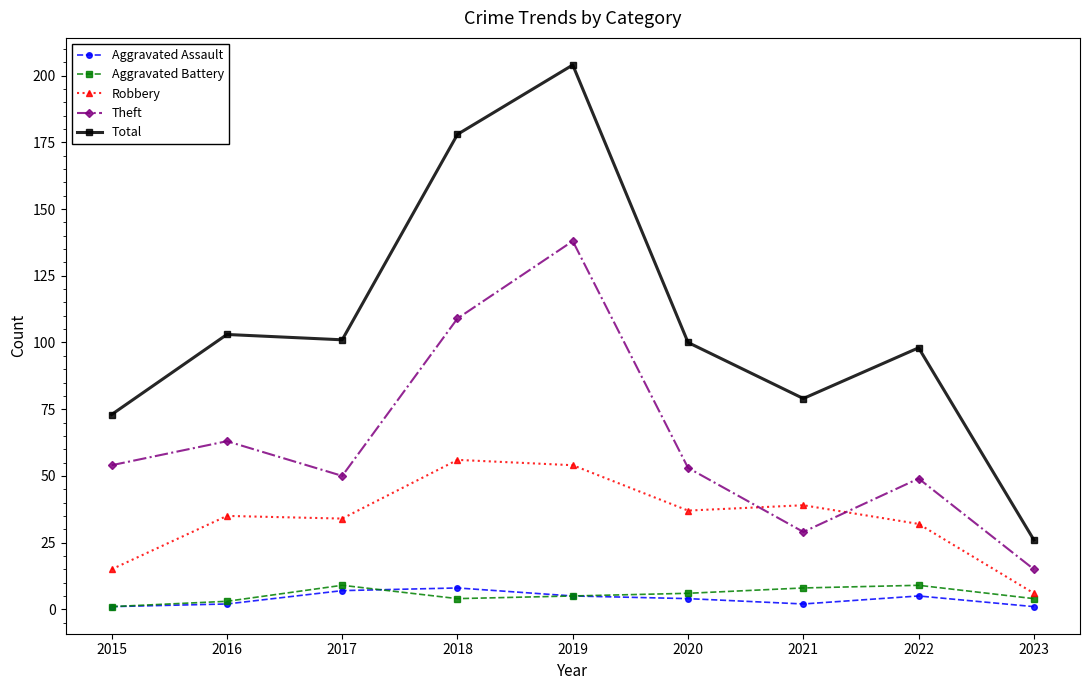

What is the sum of all Aggravated Assault values?

35